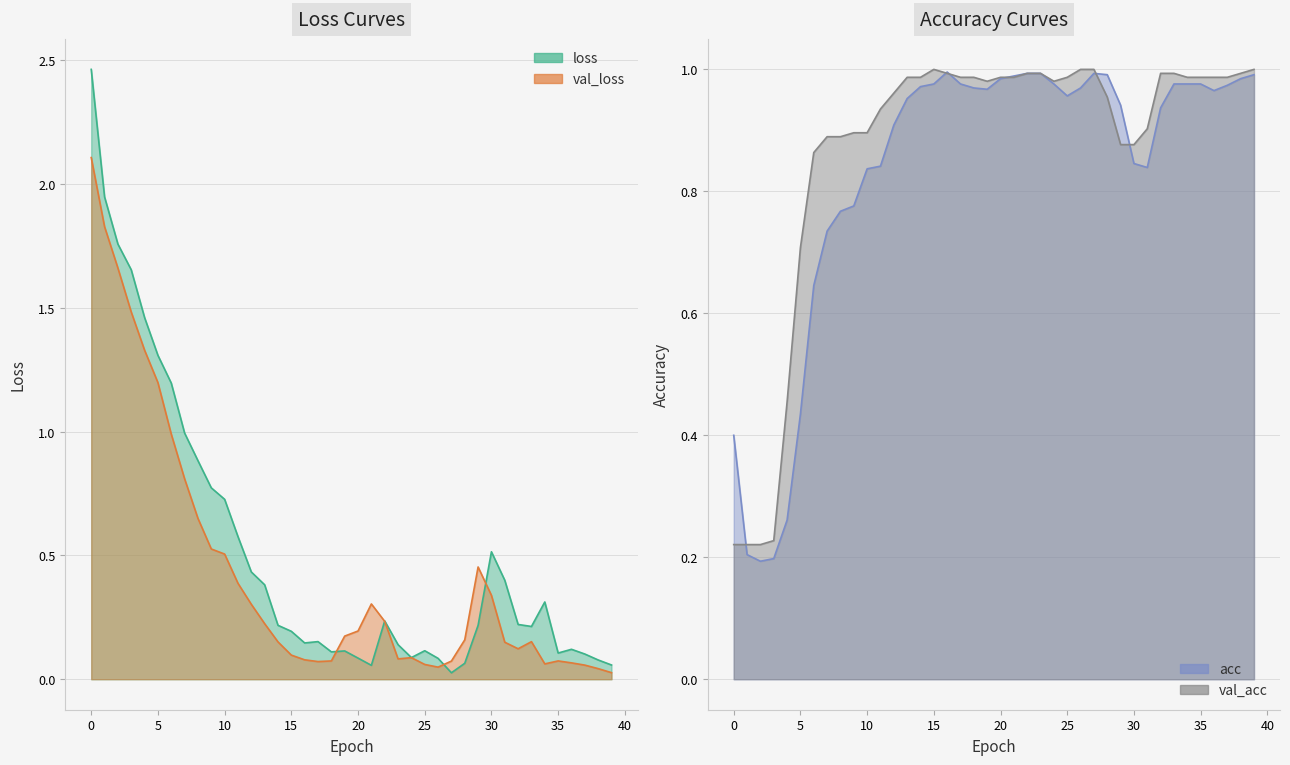

What is the difference between the val_loss values at 10 and 6?

0.5